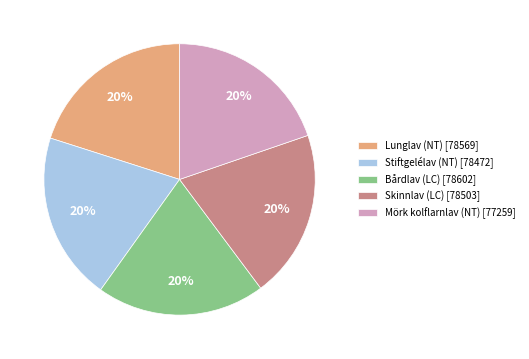

To the nearest percent, what is the combined percentage of Bårdlav (LC) [78602] and Mörk kolflarnlav (NT) [77259]?

40%